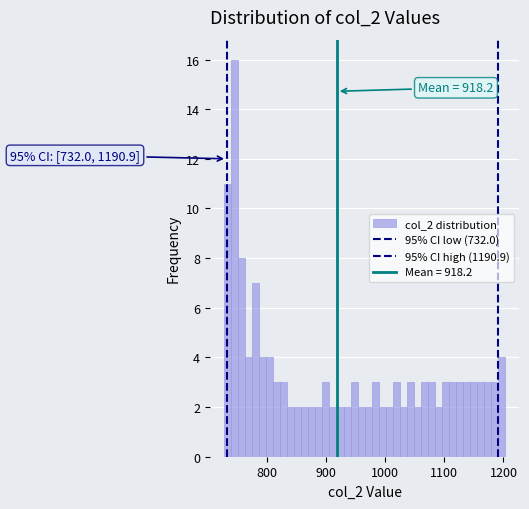

Read against the x-axis, roughly where is the centre of the tallest bar?

740